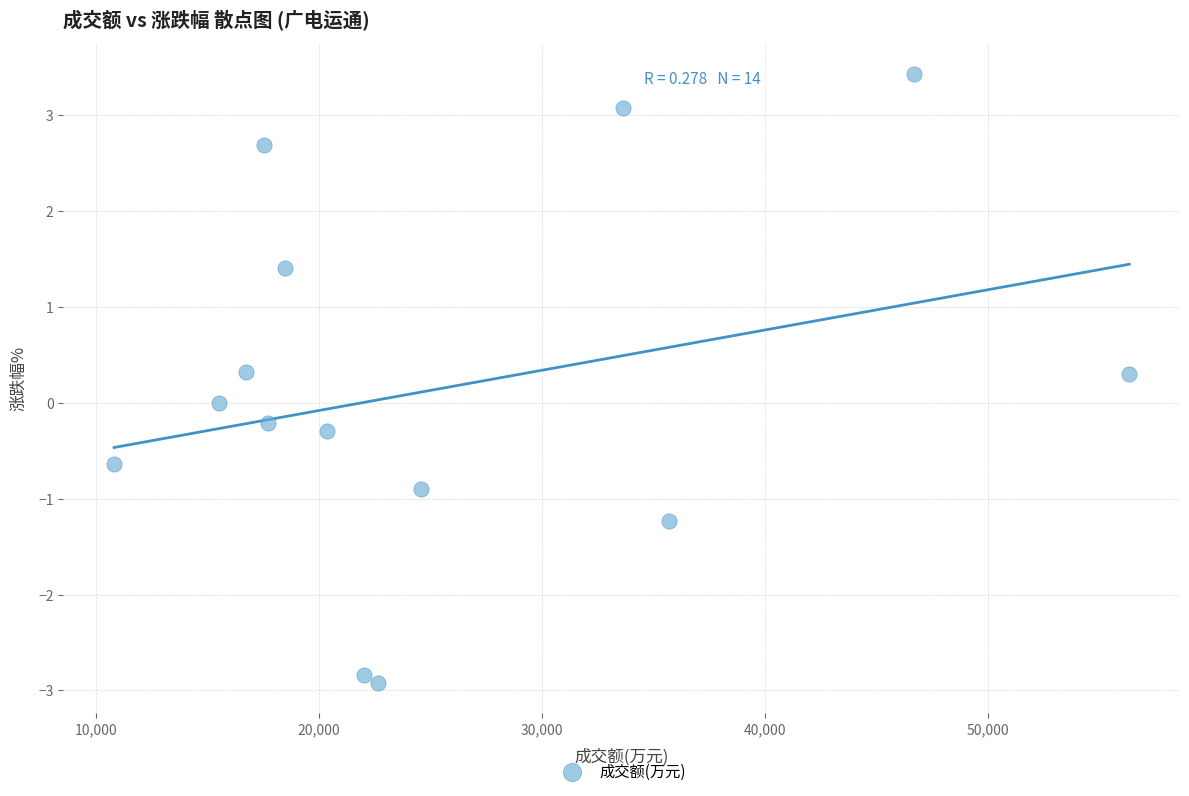

What is the range of X values (max minus min)?

45498.0